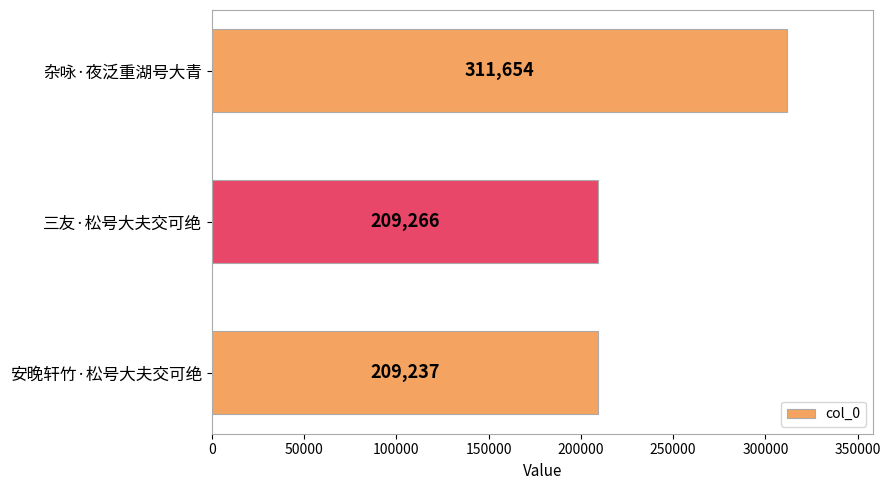

What is the change in value from 杂咏·夜泛重湖号大青 to 三友·松号大夫交可绝?

-102388